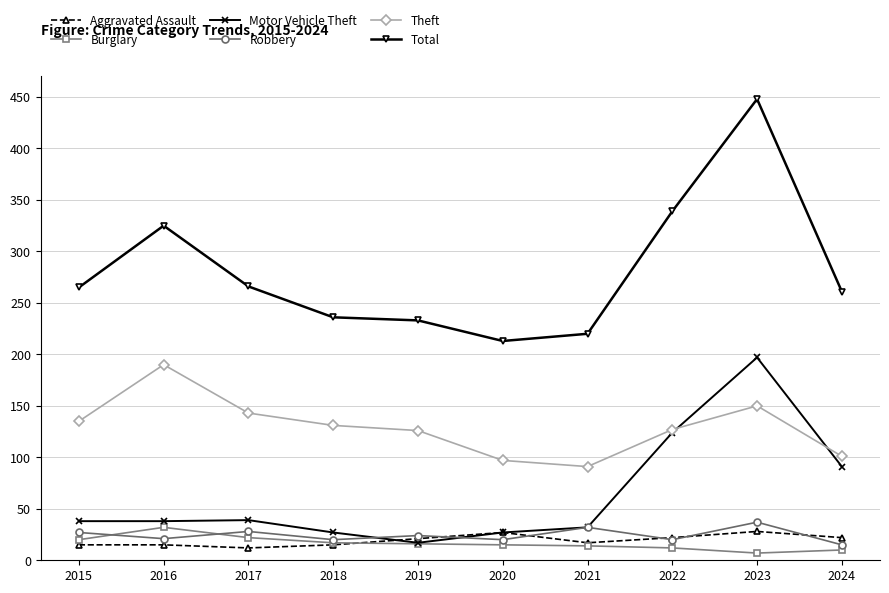

What is the difference between the second highest and minimum values in the Total series?

126